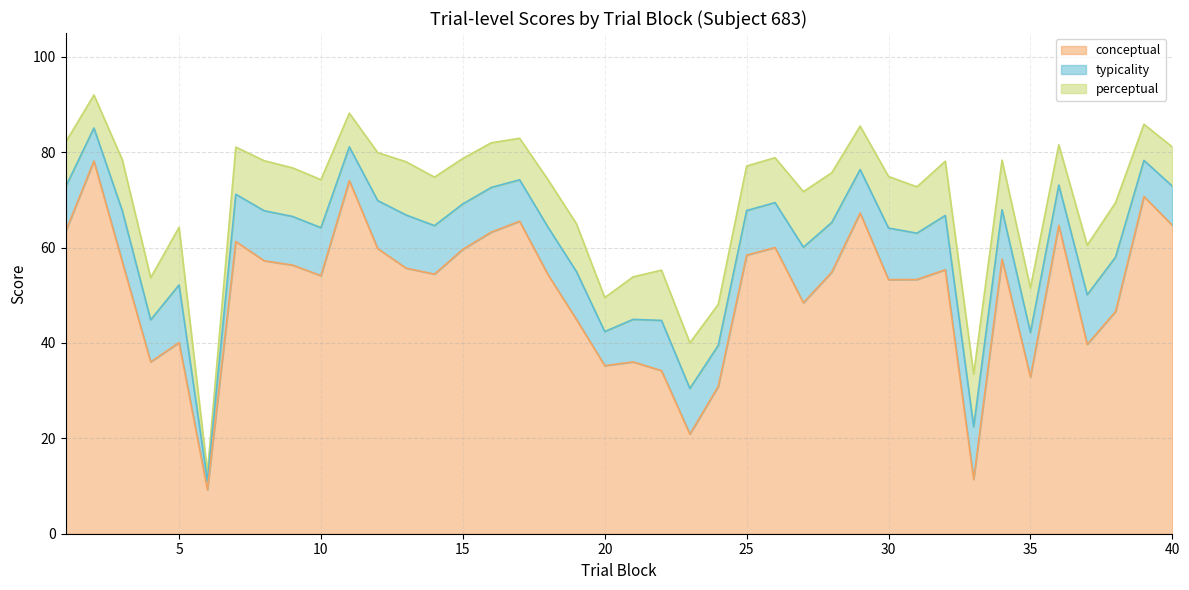

True or false: conceptual has a value of 28.9 at 38.

False